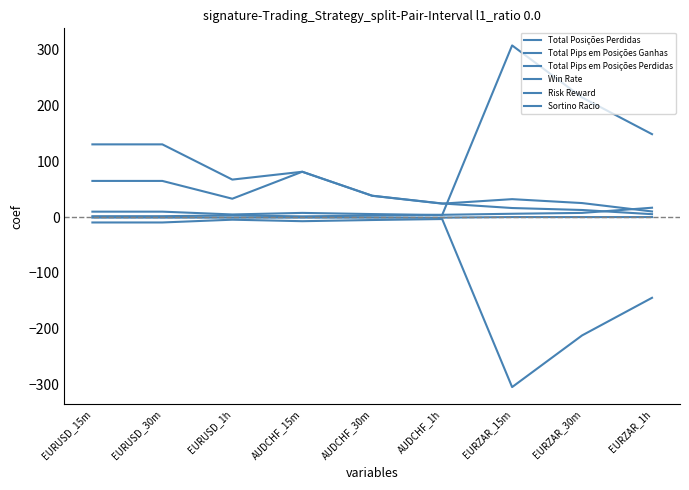

How many lines are shown in the chart?

6